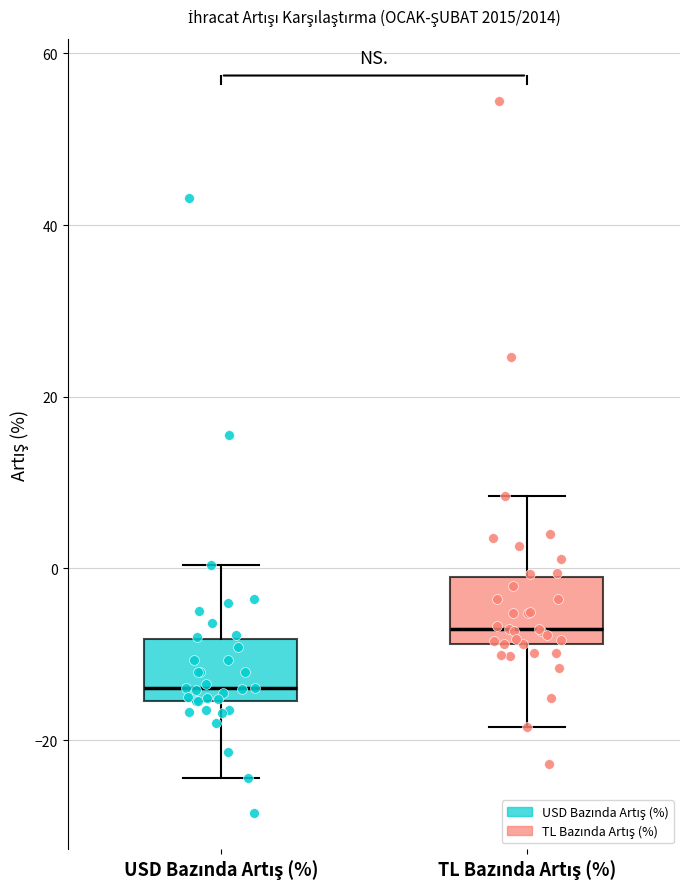

Reading left to right, read every box against the y-axis: the position of its median line, the range the box covers, and the ends of its whiskers. The values are not printed on the chart, so give them approximately, as read against the axis.

USD Bazında Artış (%): median -14, box -16 to -8, whiskers -24 to 0
TL Bazında Artış (%): median -8 (just above the box's lower edge), box -8 to -2, whiskers -18 to 8